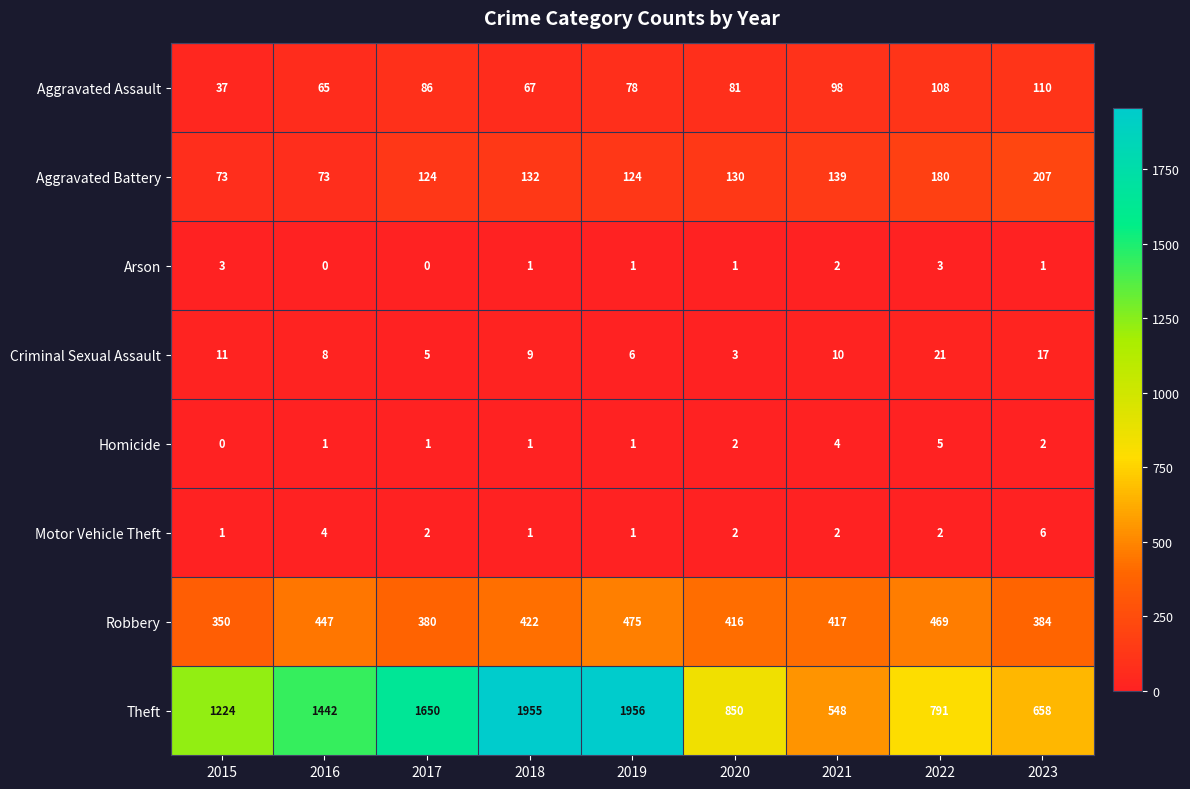

The Theft series shows 1955 at 2018. True or false?

True